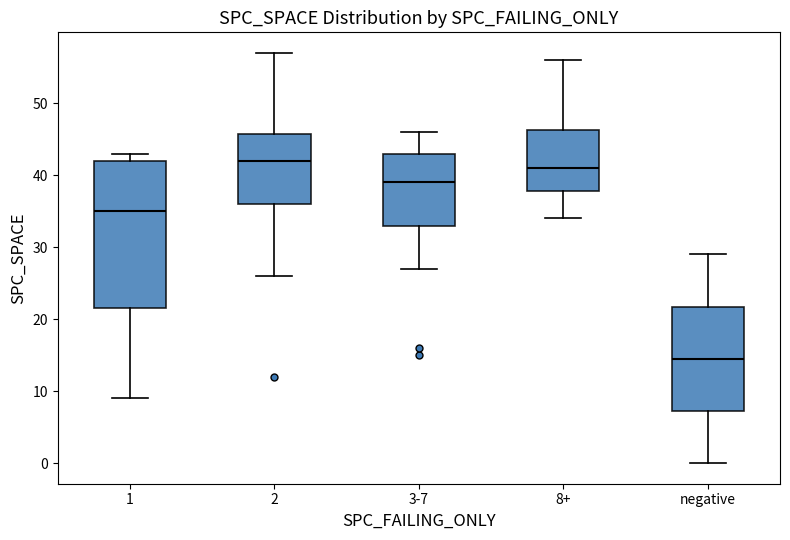

Comparing the boxes themselves (not the whiskers), which one is the tallest?

1